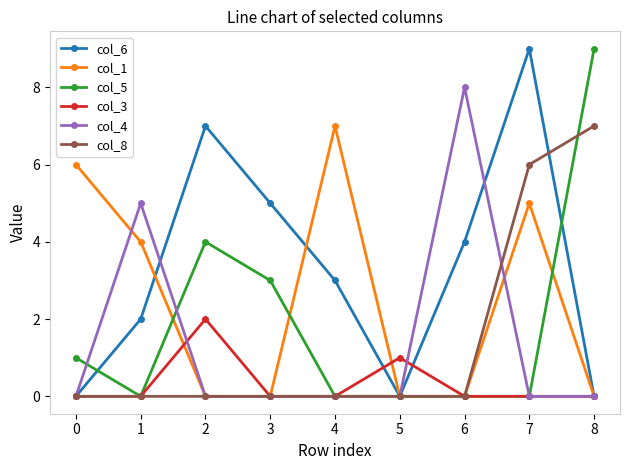

The col_8 series shows 7 at 8. True or false?

True